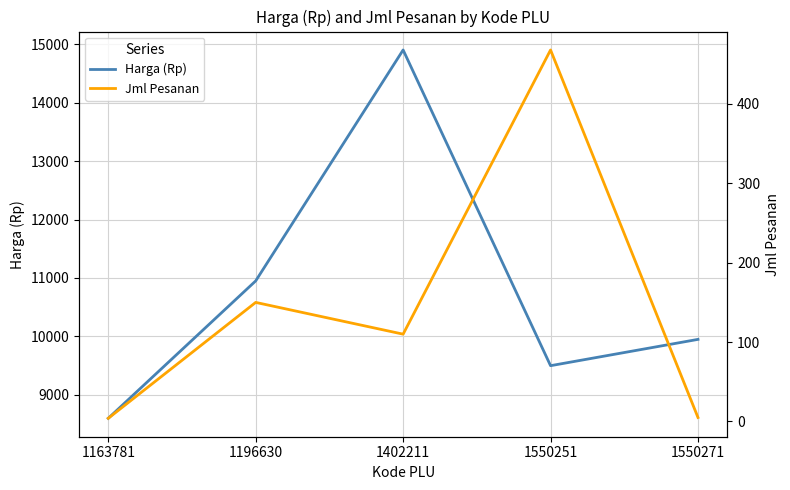

What is the difference between the maximum and minimum values in the Jml Pesanan series?

464